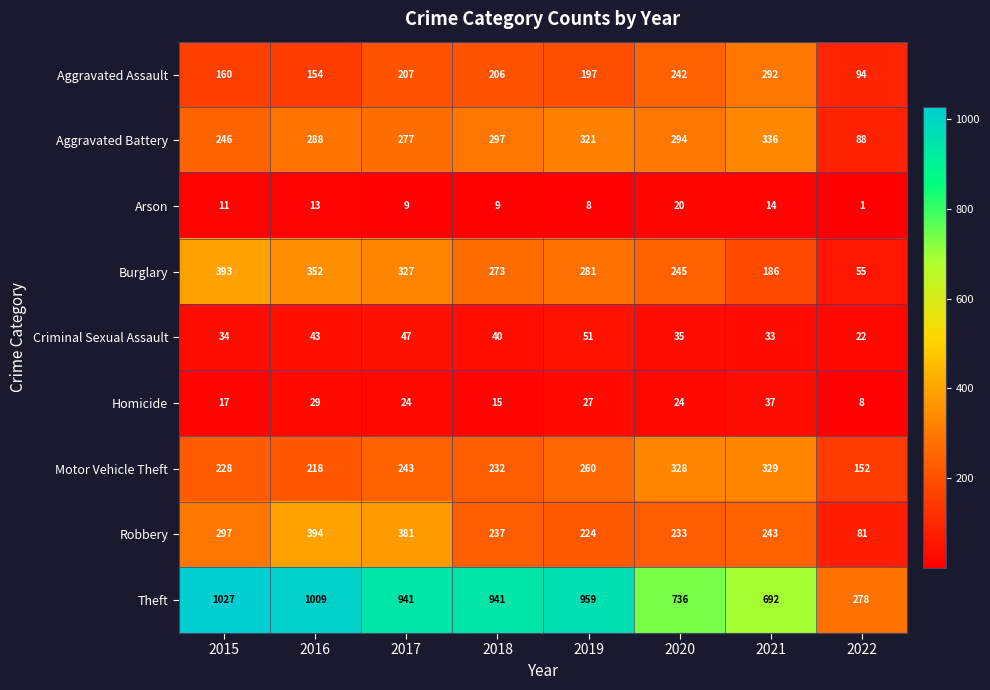

The value of Theft at 2021 is 692. True or false?

True